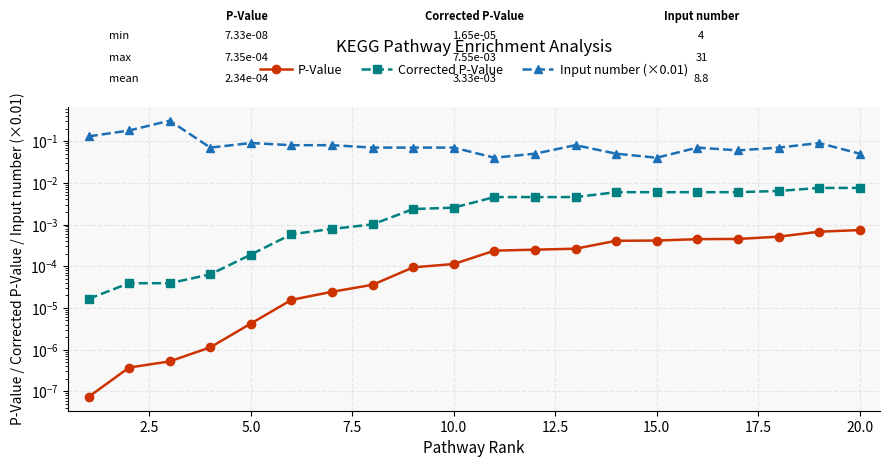

Is the value of P-Value at 2.5 greater than the value of Input number (×0.01) at 7.5?

No